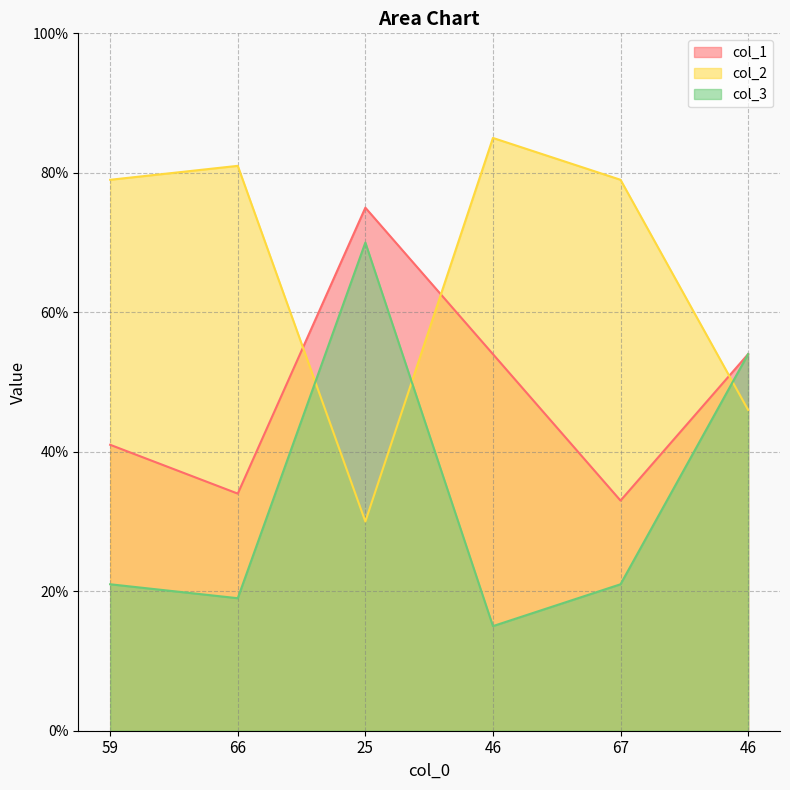

True or false: col_3 has a value of 70 at 25.

True